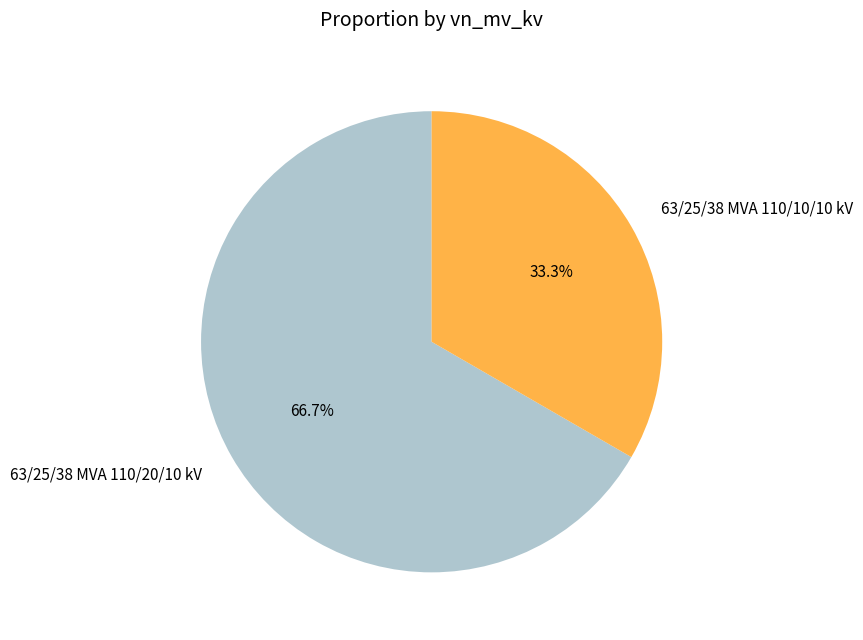

What percentage is NOT represented by 63/25/38 MVA 110/20/10 kV?

33.3%